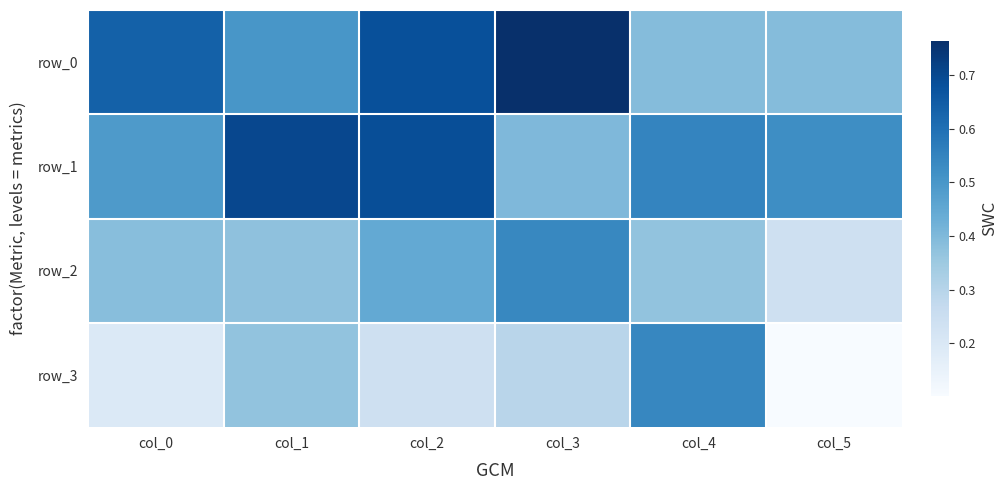

Which series changed the most between col_1 and col_3?

row_1